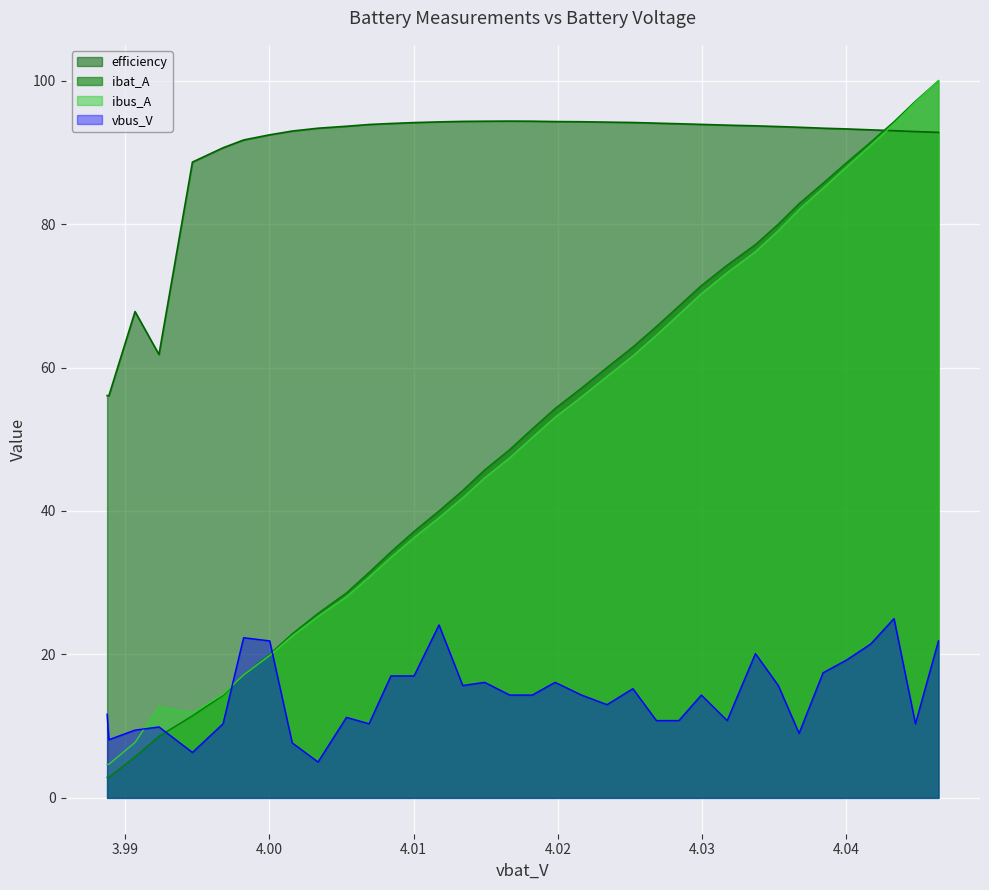

What are all the series names shown in the legend?

efficiency, ibat_A, ibus_A, vbus_V